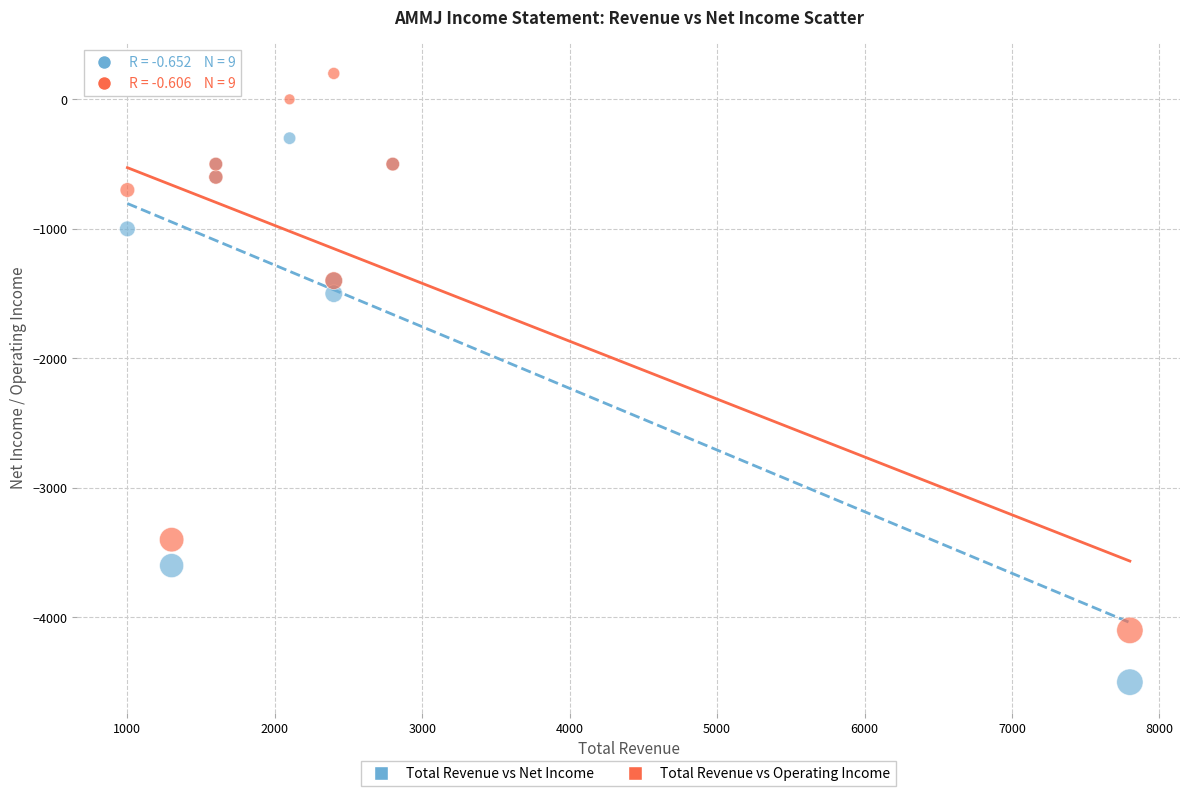

What are all the series names shown in the legend?

Total Revenue vs Net Income, Total Revenue vs Operating Income